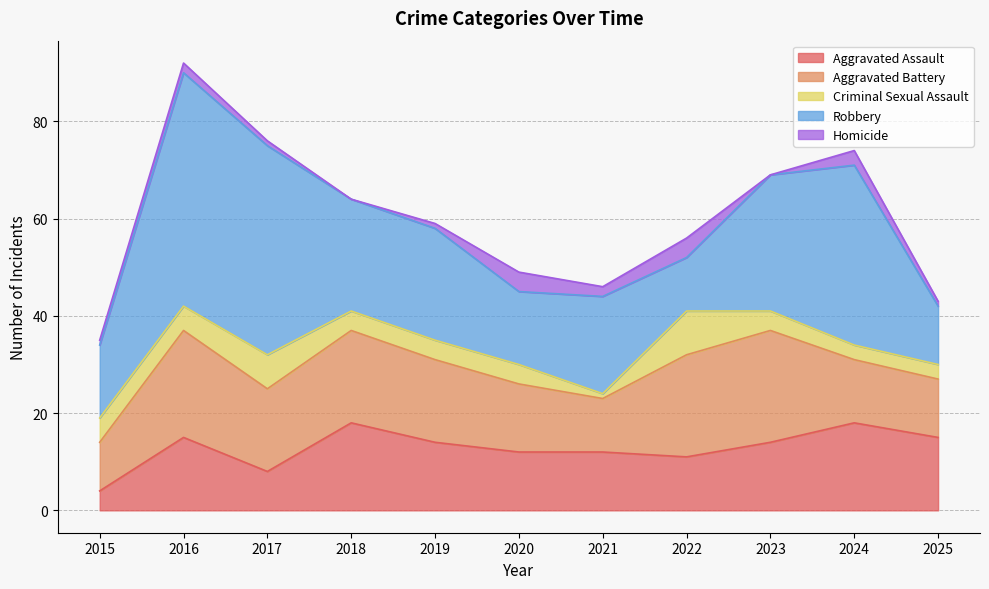

What is the difference between the second highest and minimum values in the Aggravated Battery series?

12